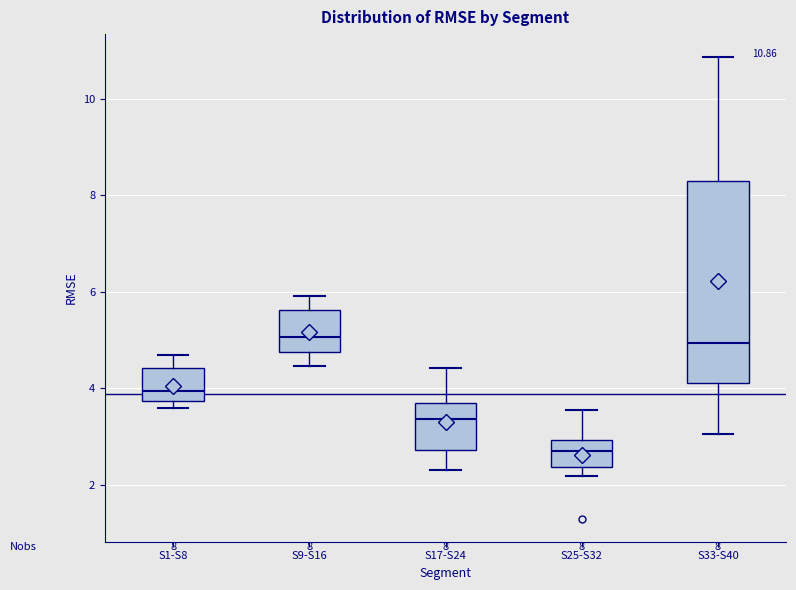

Which box is the tallest, from its lower edge to its upper edge?

S33-S40